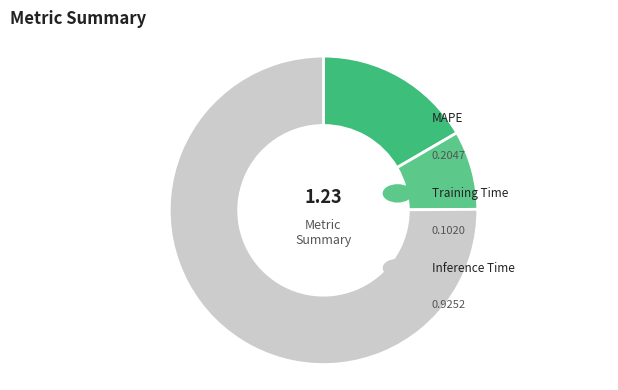

What is the smallest slice in the pie chart?

Training Time